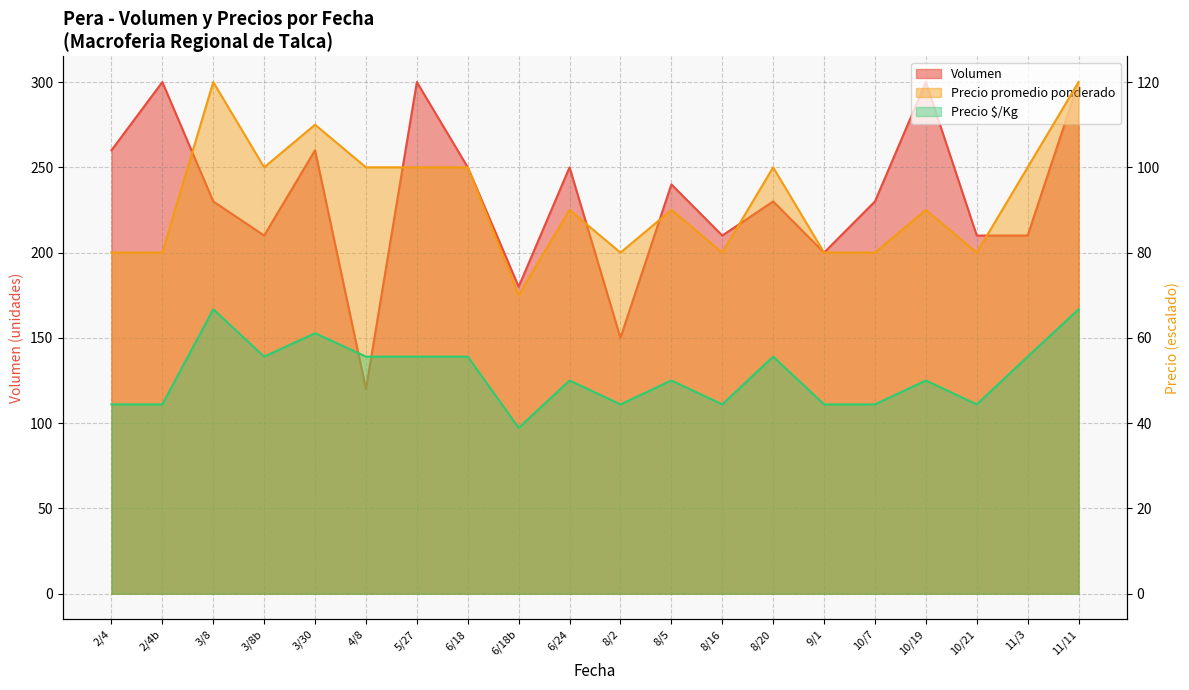

True or false: Volumen has more than 1 interior local peaks.

True